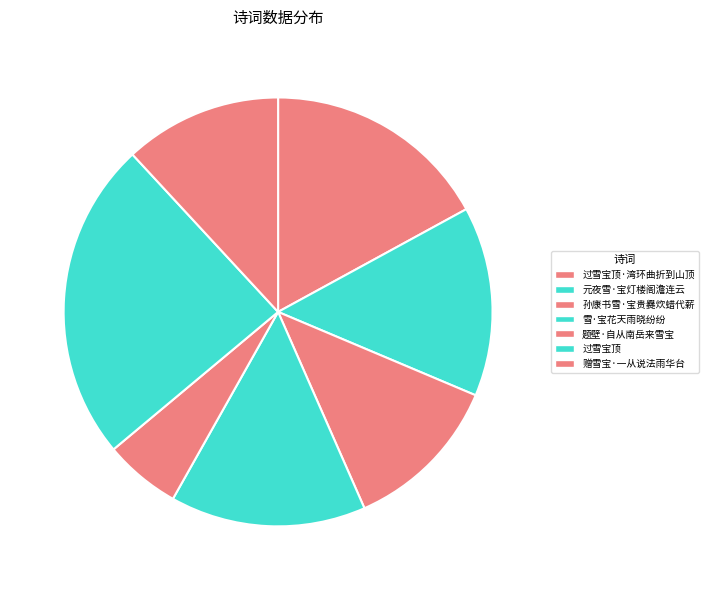

To the nearest percent, what is the average slice percentage?

14%